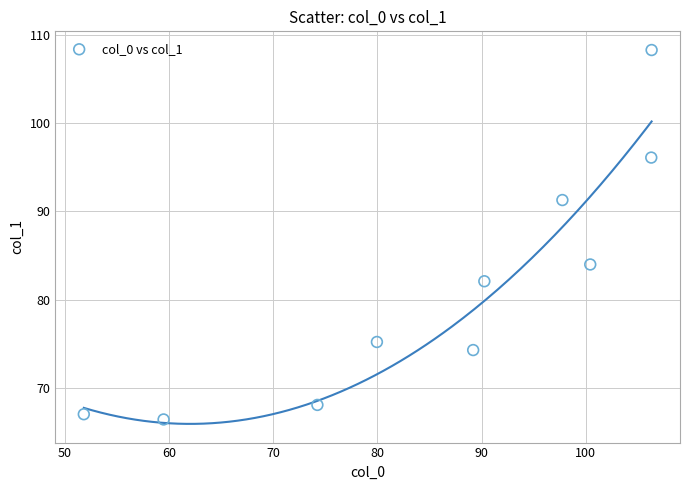

What Y value in the scatter plot is closest to 87?

84.0